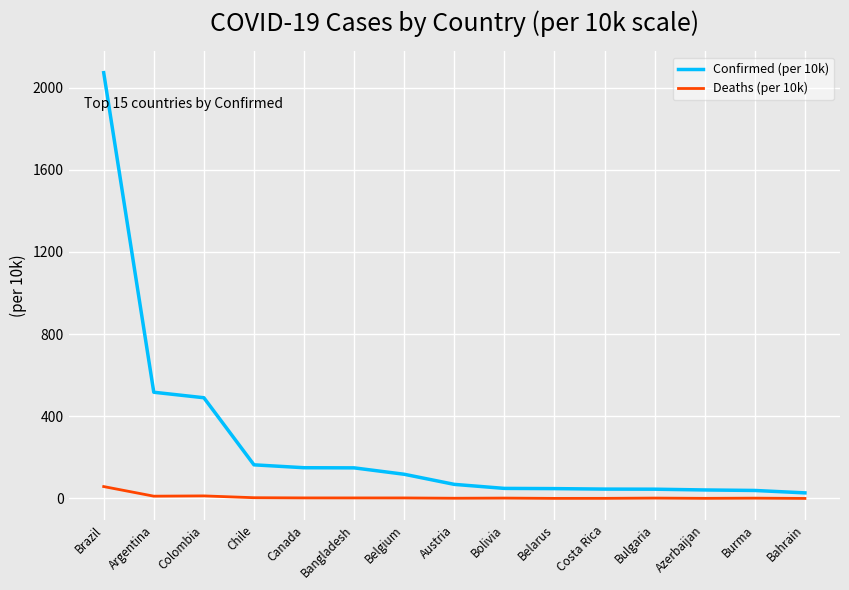

Which series has the largest total across all categories?

Confirmed (per 10k)